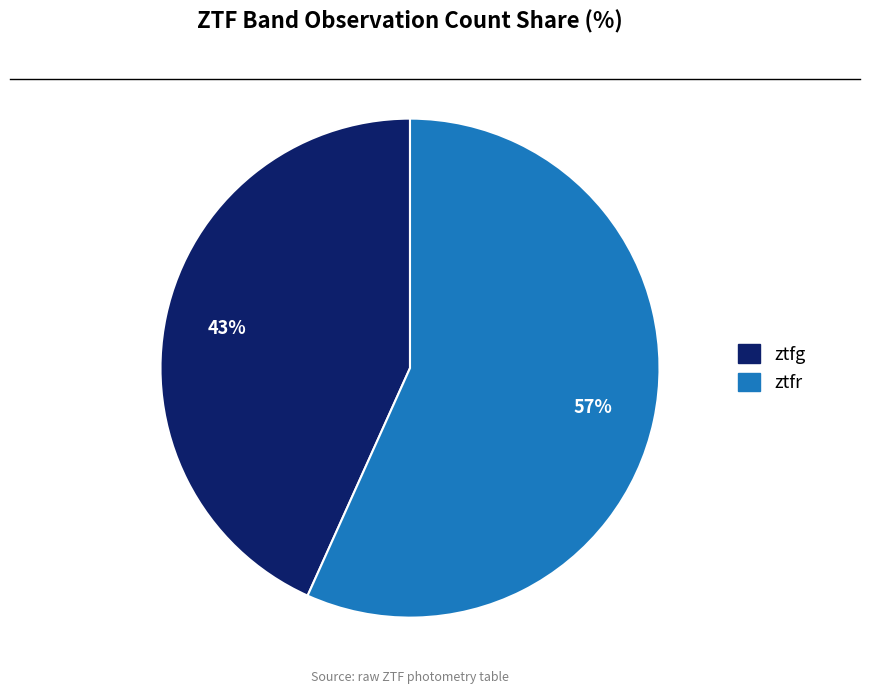

Between ztfr and ztfg, which is larger?

ztfr